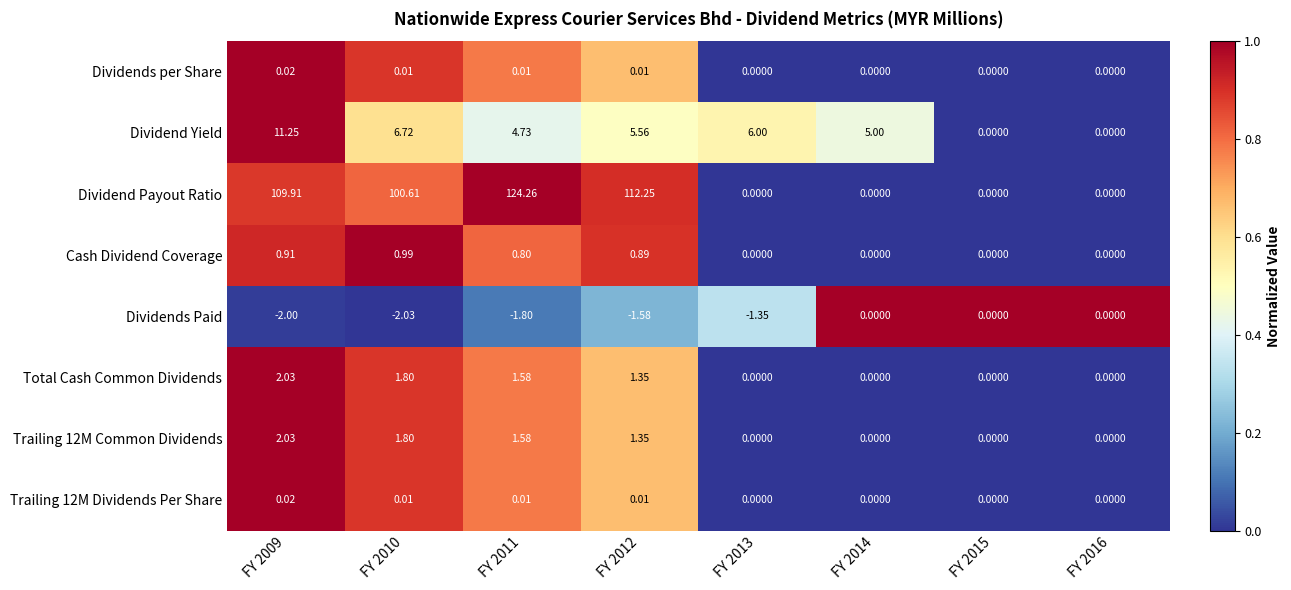

Which series has the largest total across all categories?

Dividend Payout Ratio